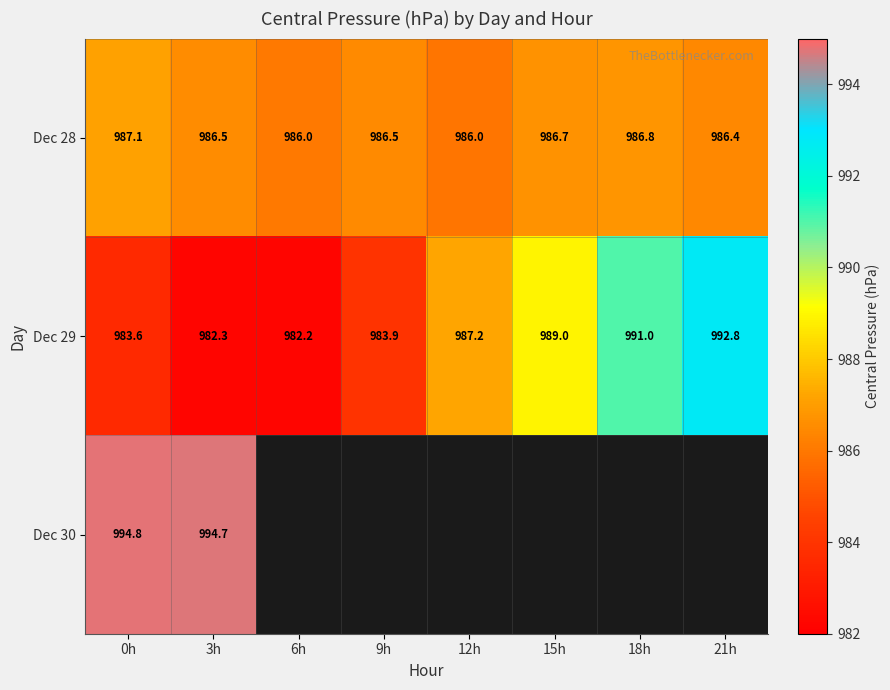

Is the value of Dec 28 at 12h greater than the value of Dec 29 at 0h?

Yes